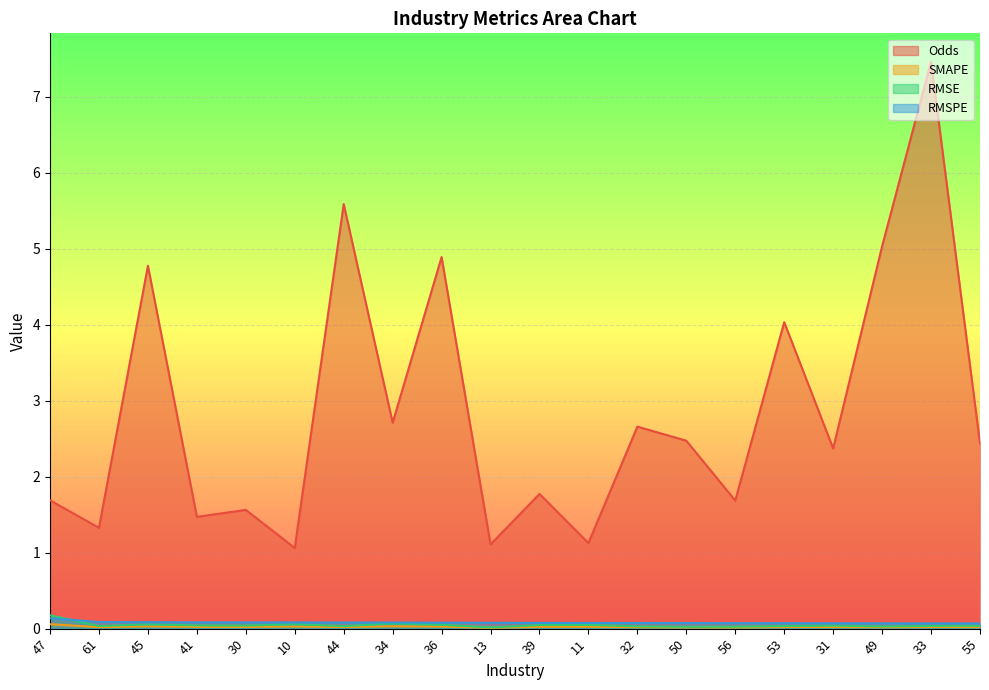

Where is RMSE nearest to the value 0?

13